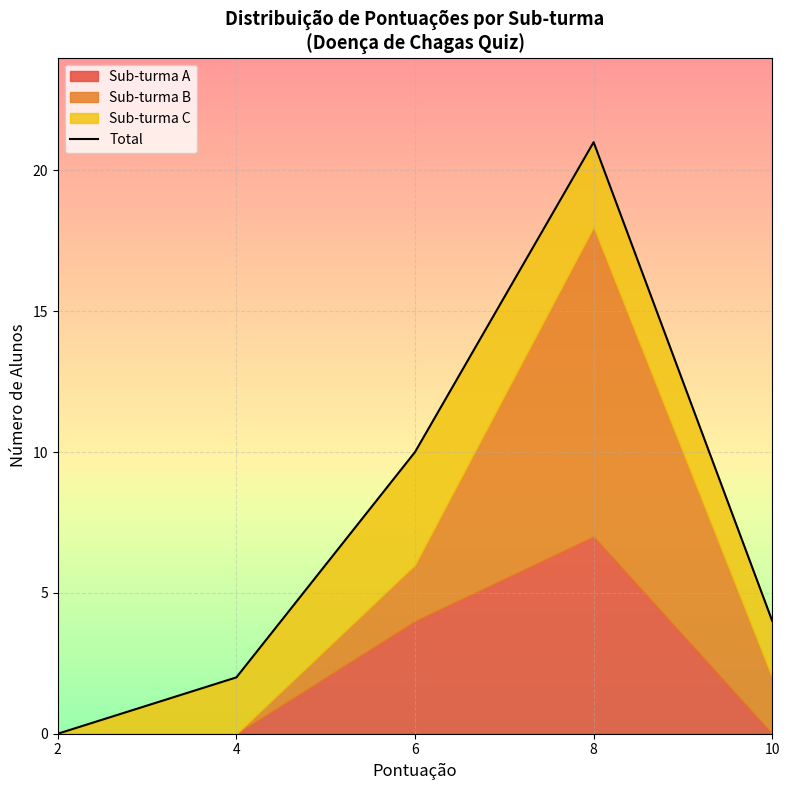

Where is the first local maximum?

8